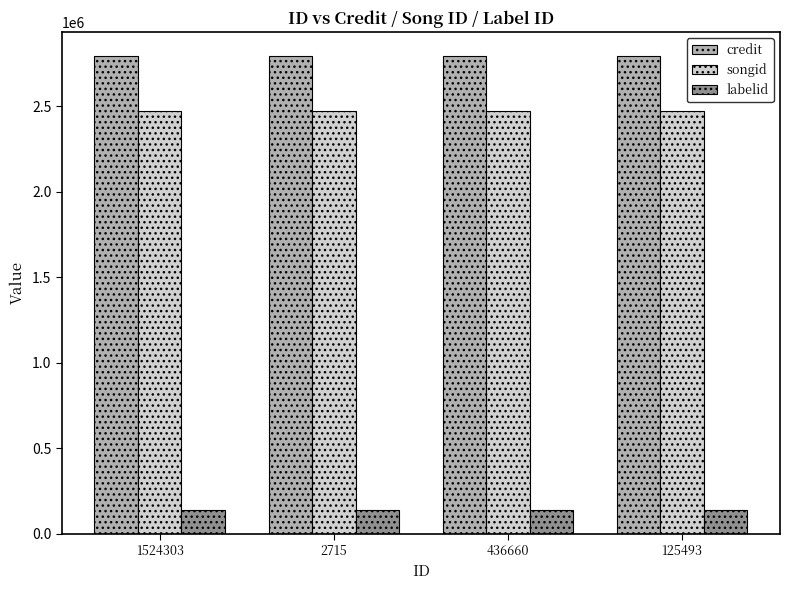

Reading left to right, transcribe all the data shown in this chart.

credit: 2795323	2795323	2795323	2795323
songid: 2471625	2471625	2471625	2471625
labelid: 138125	138125	138125	138125